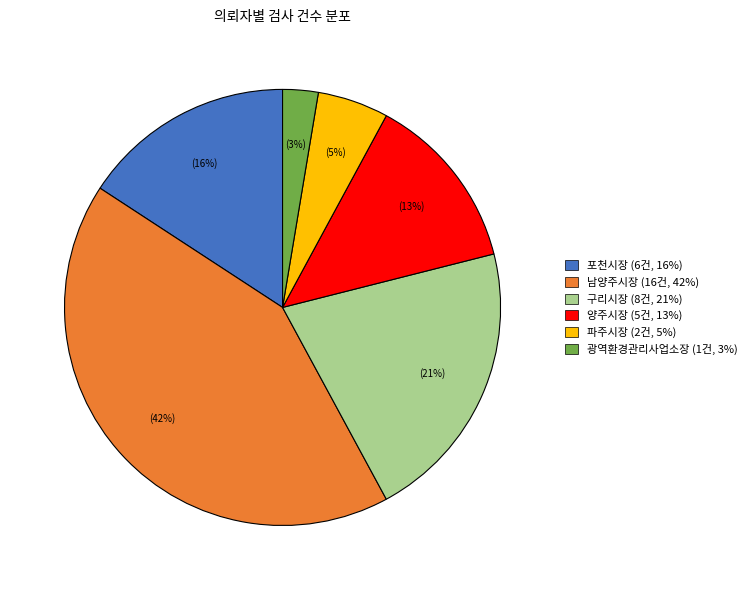

Between 포천시장 and 구리시장, which is larger?

구리시장